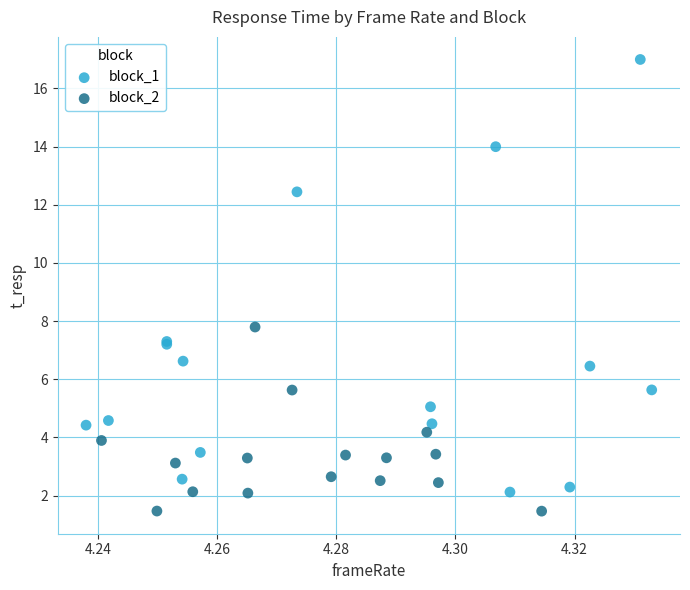

Which series contains the highest Y value?

block_1